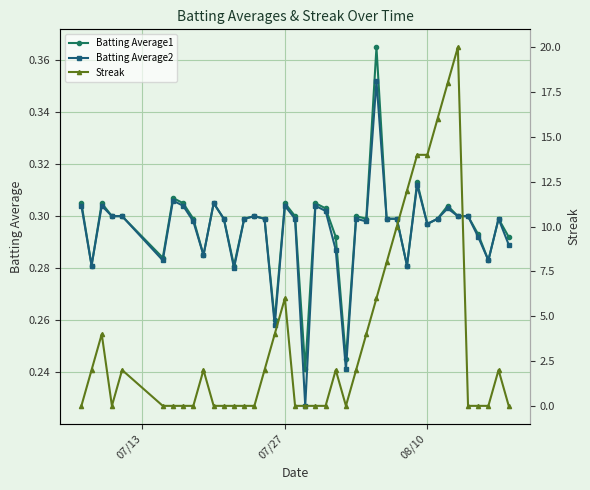

How many Batting Average1 values are between 0 and 1?

40